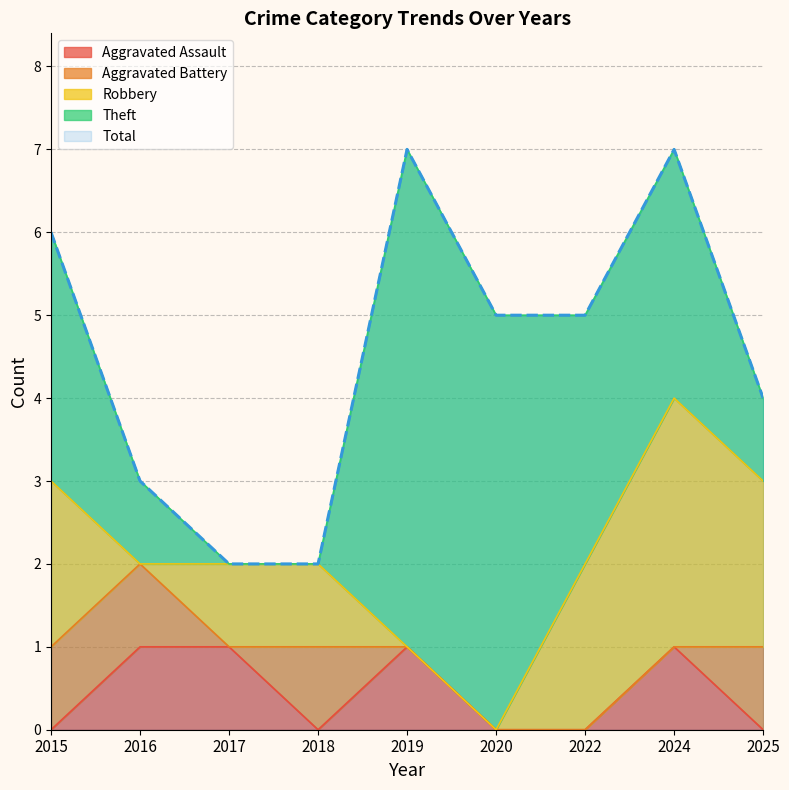

What is the average value of the Robbery series?

1